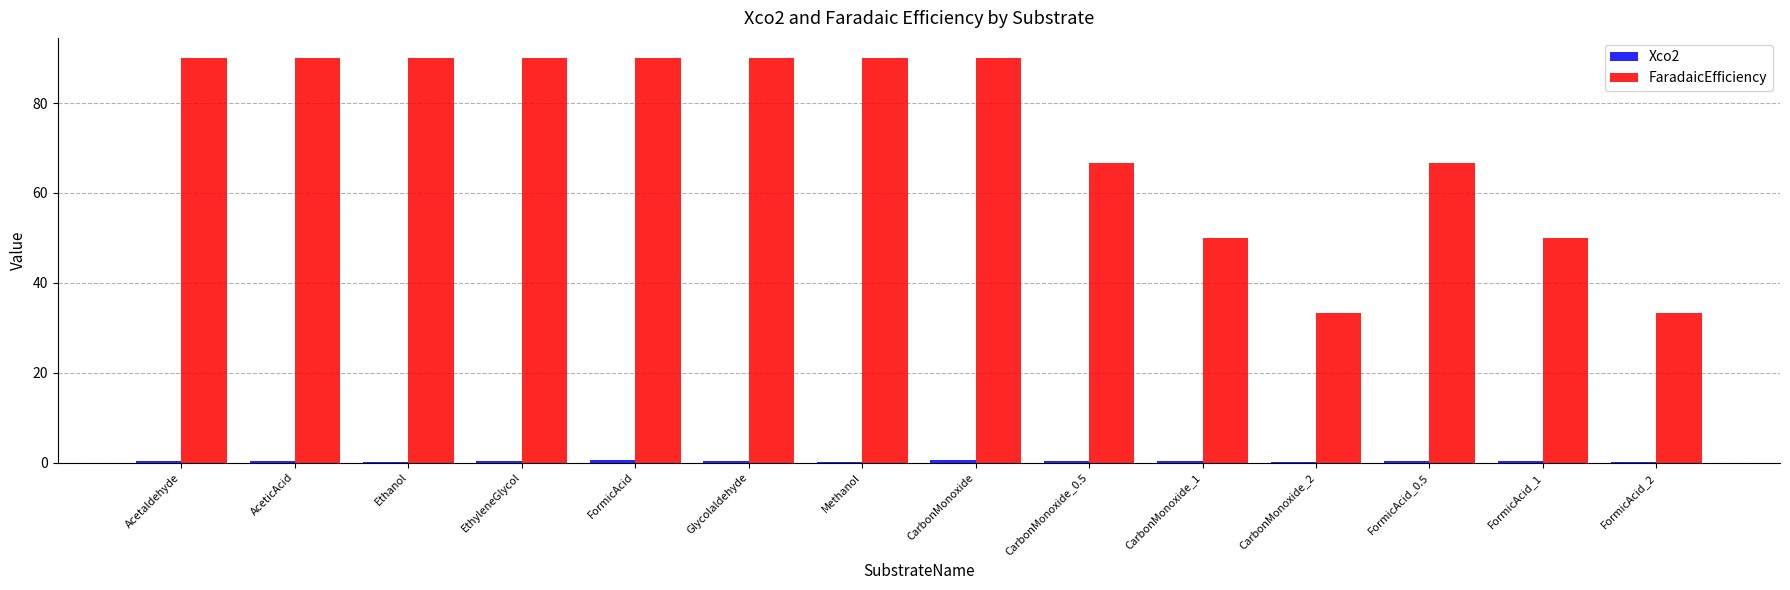

True or false: FaradaicEfficiency has a value of 46.0 at Acetaldehyde.

False